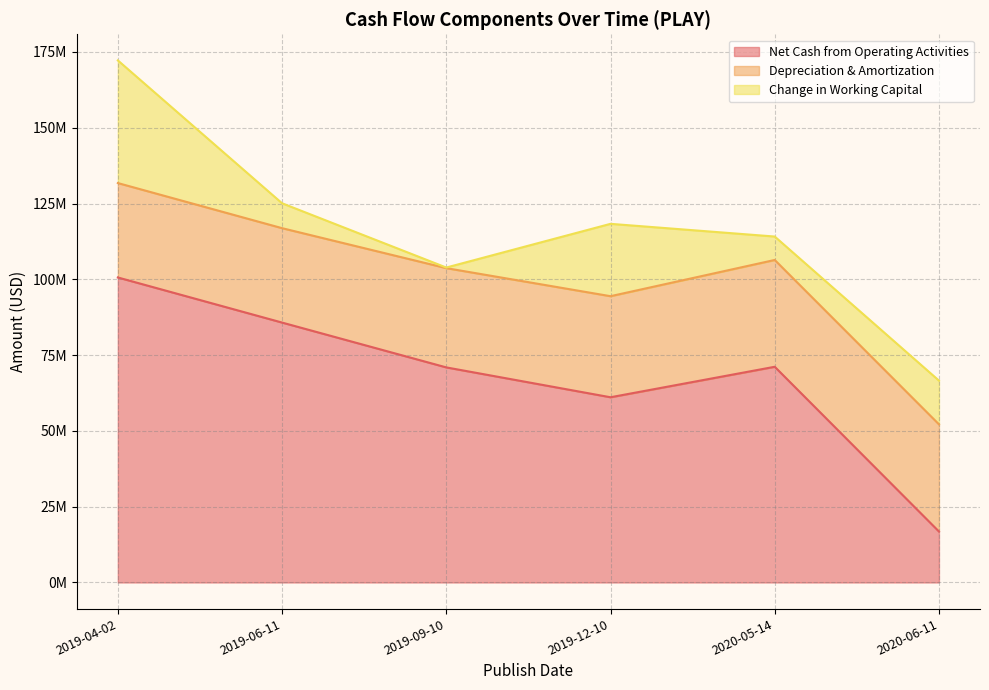

What is the average value of the Depreciation & Amortization series?

33159667